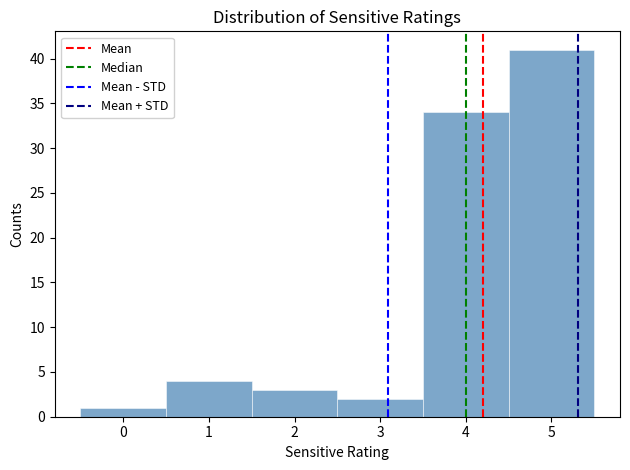

Reading left to right, transcribe this chart: for each bar, give the range it covers on the x-axis and its height. The values are not printed on the chart, so give them approximately, as read against the axis.

-0.5 to 0.5: 1
0.5 to 1.5: 4
1.5 to 2.5: 3
2.5 to 3.5: 2
3.5 to 4.5: 34
4.5 to 5.5: 41